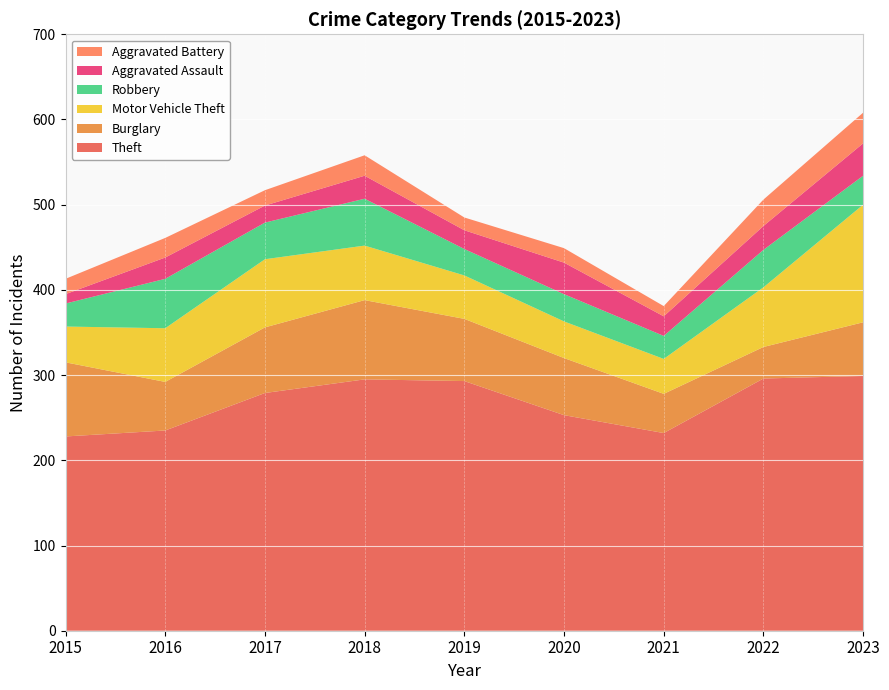

Reading right to left, list all the values displayed in this chart.

Theft: 2023=299	2022=296	2021=232	2020=253	2019=293	2018=295	2017=279	2016=235	2015=228
Burglary: 2023=63	2022=37	2021=46	2020=67	2019=73	2018=93	2017=77	2016=57	2015=87
Motor Vehicle Theft: 2023=138	2022=70	2021=41	2020=43	2019=51	2018=64	2017=80	2016=63	2015=42
Robbery: 2023=34	2022=44	2021=27	2020=32	2019=31	2018=55	2017=43	2016=58	2015=27
Aggravated Assault: 2023=38	2022=28	2021=23	2020=37	2019=22	2018=27	2017=20	2016=25	2015=11
Aggravated Battery: 2023=36	2022=31	2021=12	2020=17	2019=15	2018=24	2017=18	2016=23	2015=18